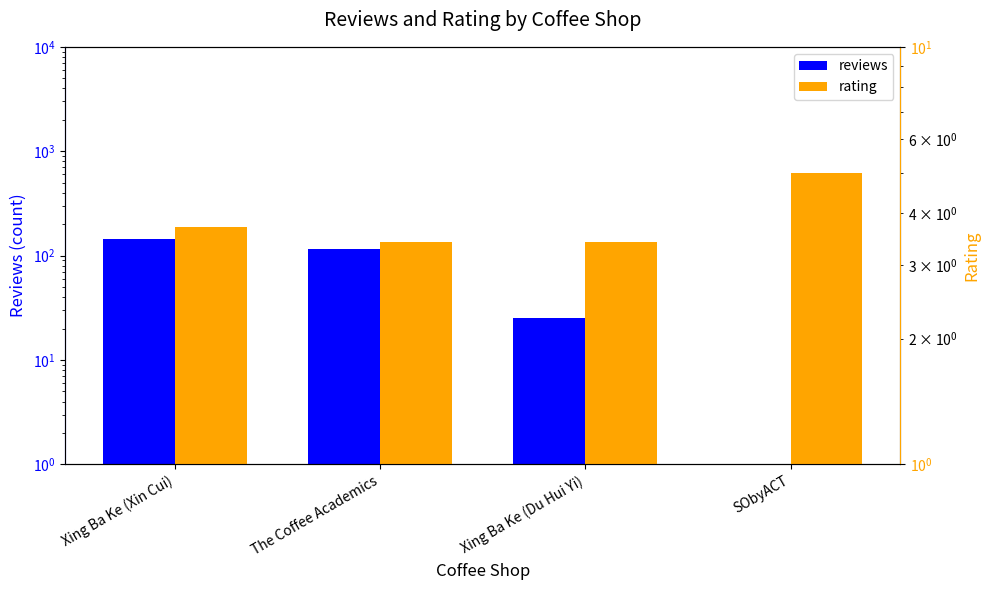

What is the sum of all rating values?

15.5